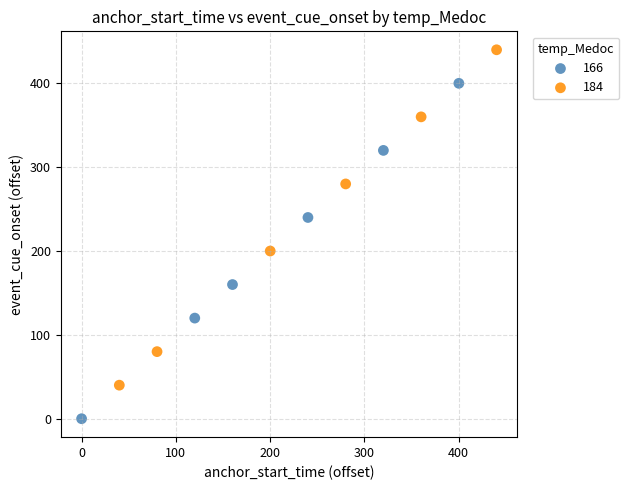

What are all the series names shown in the legend?

166, 184